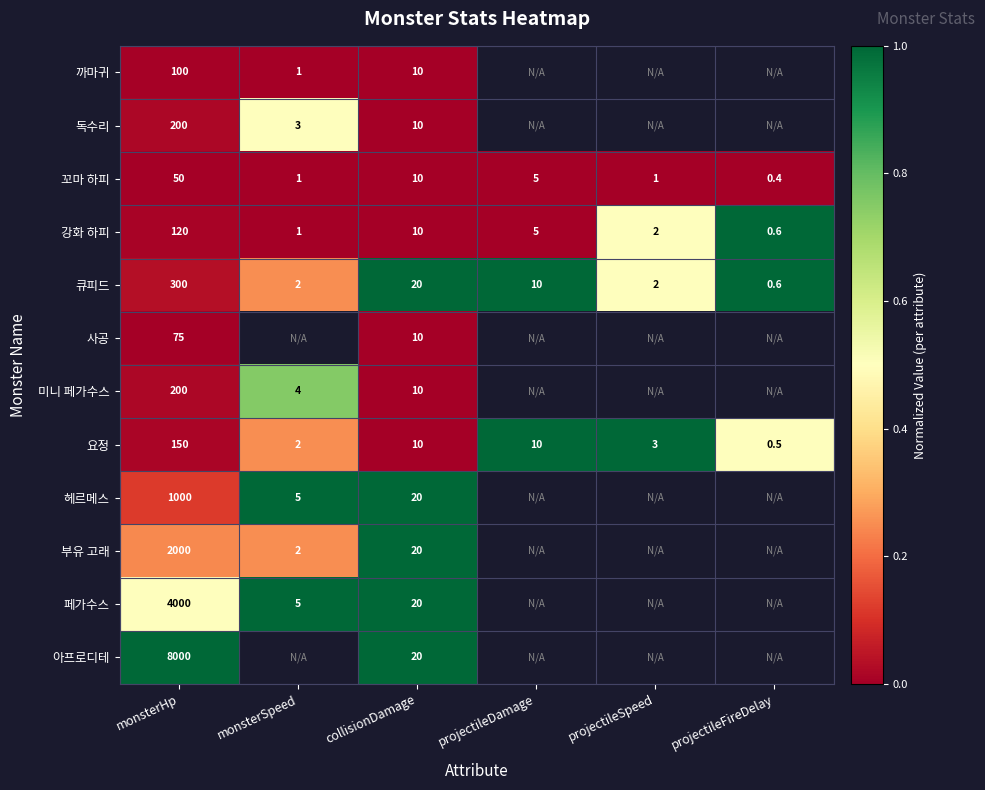

True or false: 헤르메스 has a value of 0.2 at collisionDamage.

False